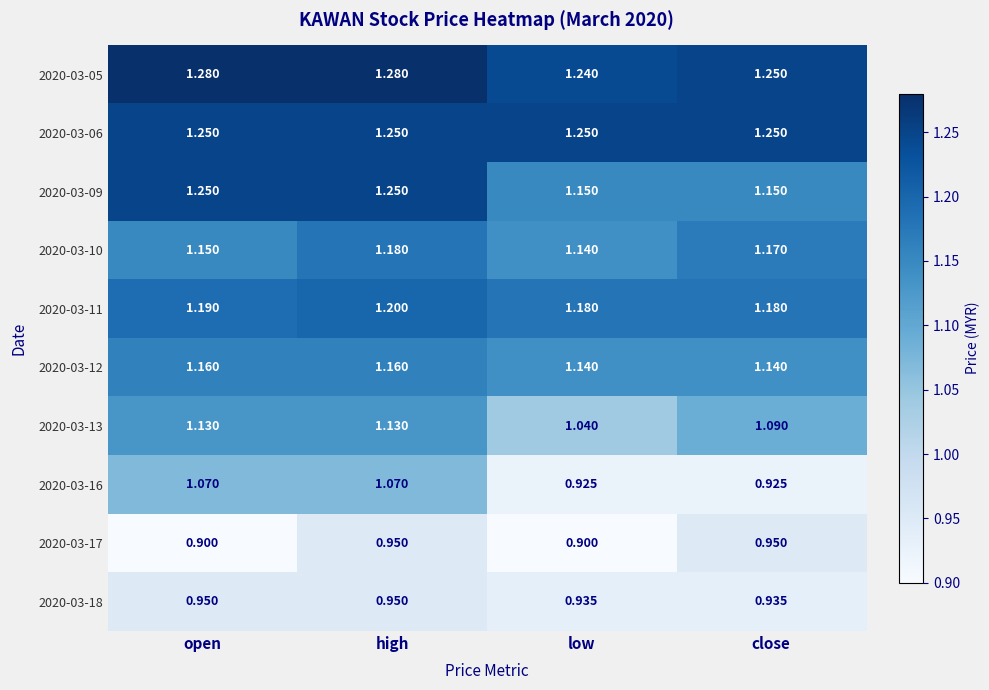

At which label is 2020-03-13 closest to 1?

low